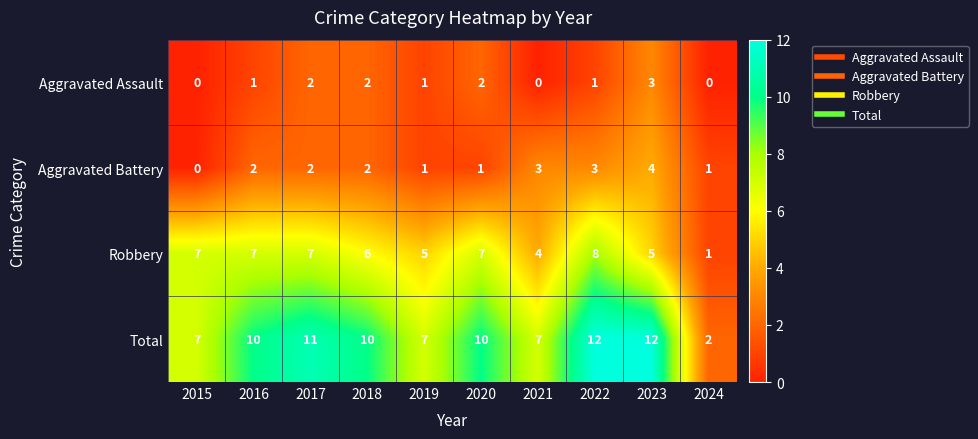

What is the total value across all series at 2022?

24